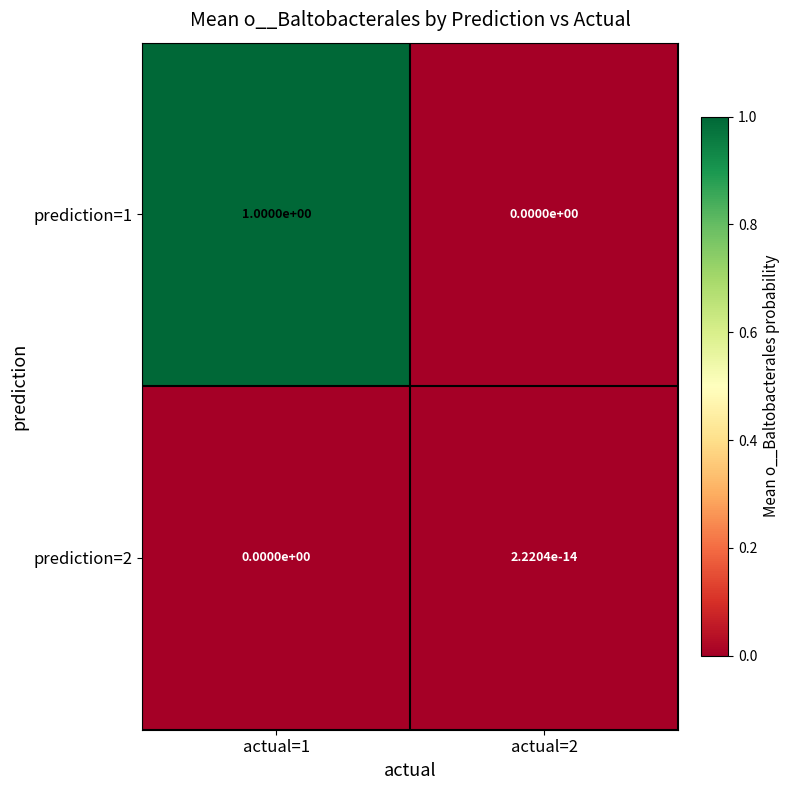

Rank the series by their average value, from highest to lowest.

prediction=1, prediction=2